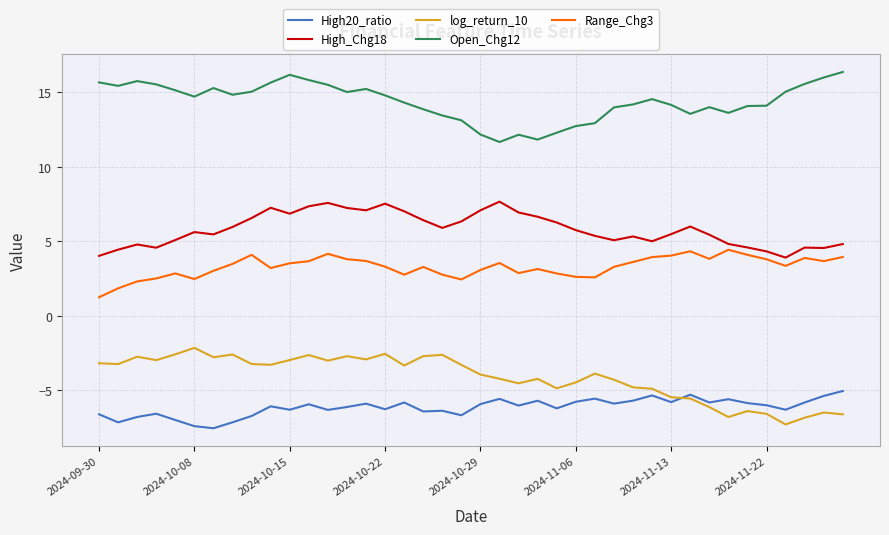

Rank the series by their maximum value, from lowest to highest.

High20_ratio, log_return_10, Range_Chg3, High_Chg18, Open_Chg12